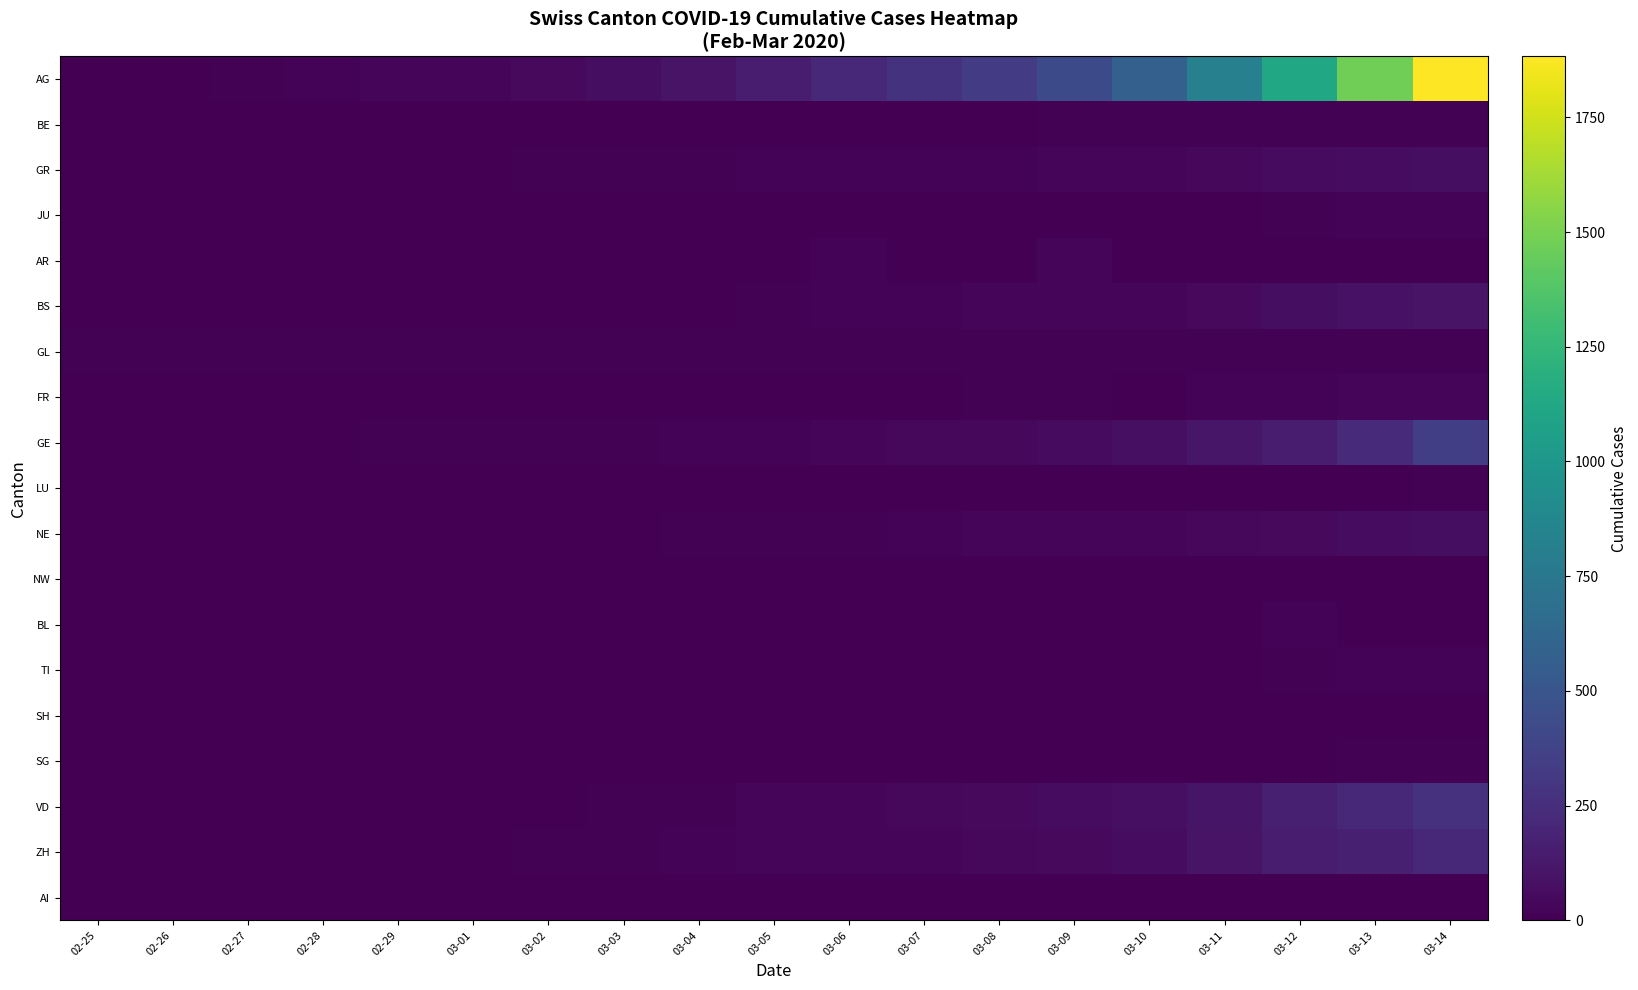

What is the sum of the GL values at 03-07 and 03-11?

16